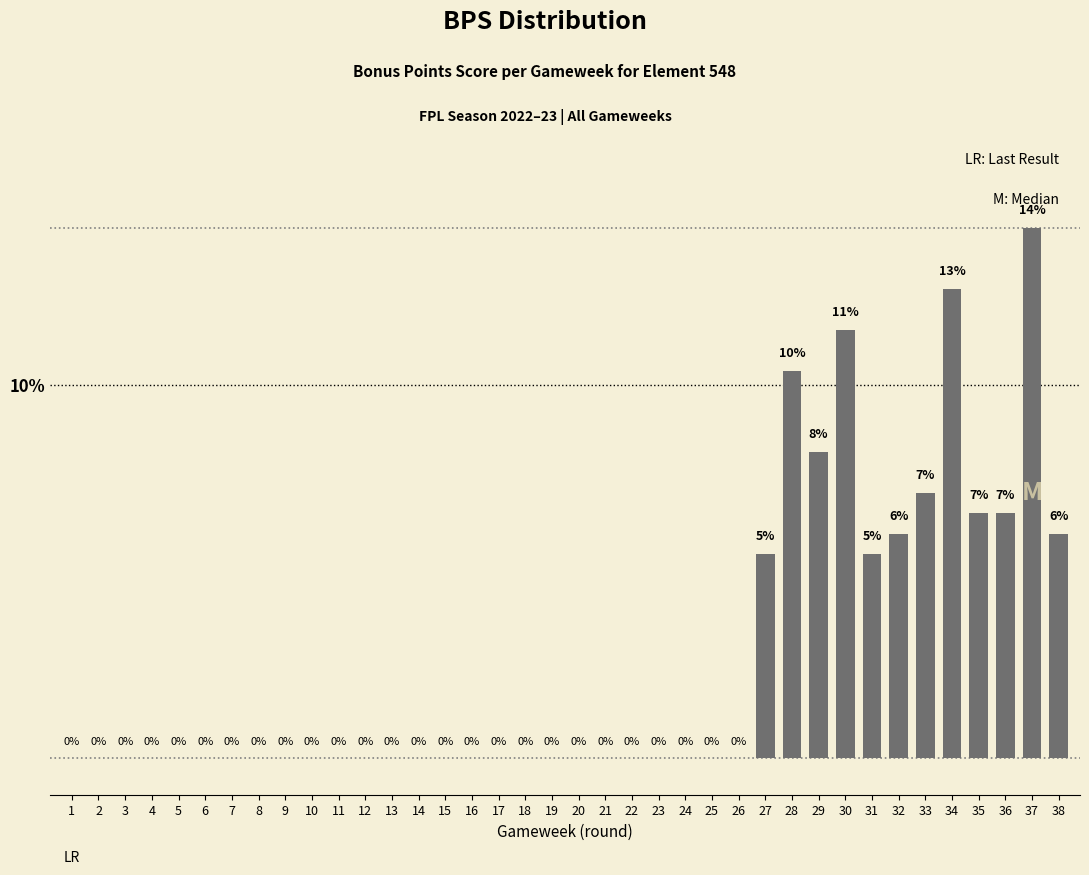

What is the change in value from 16 to 28?

+10.4